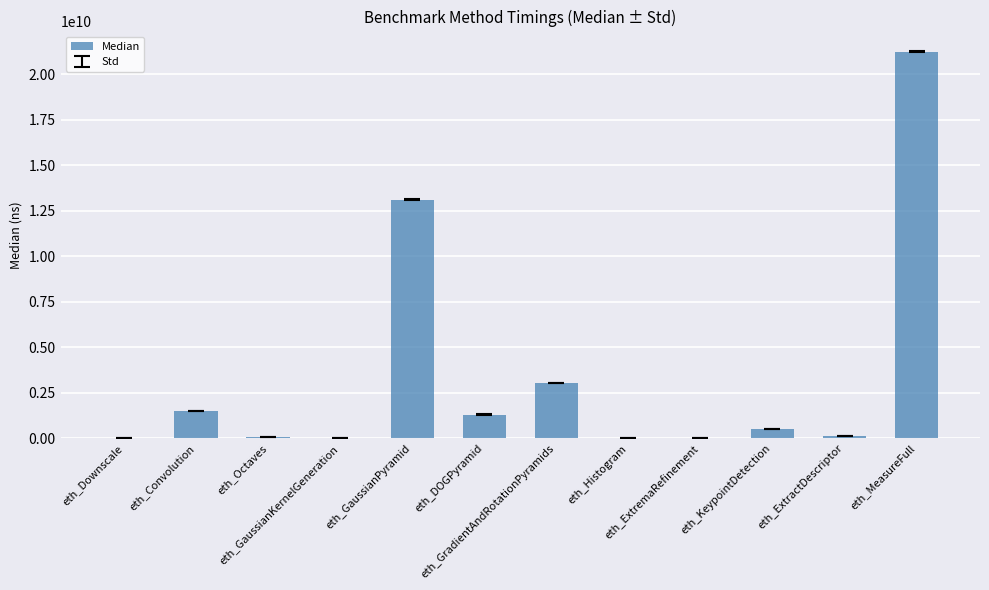

Where is the data nearest to the value 10623065669?

eth_GaussianPyramid